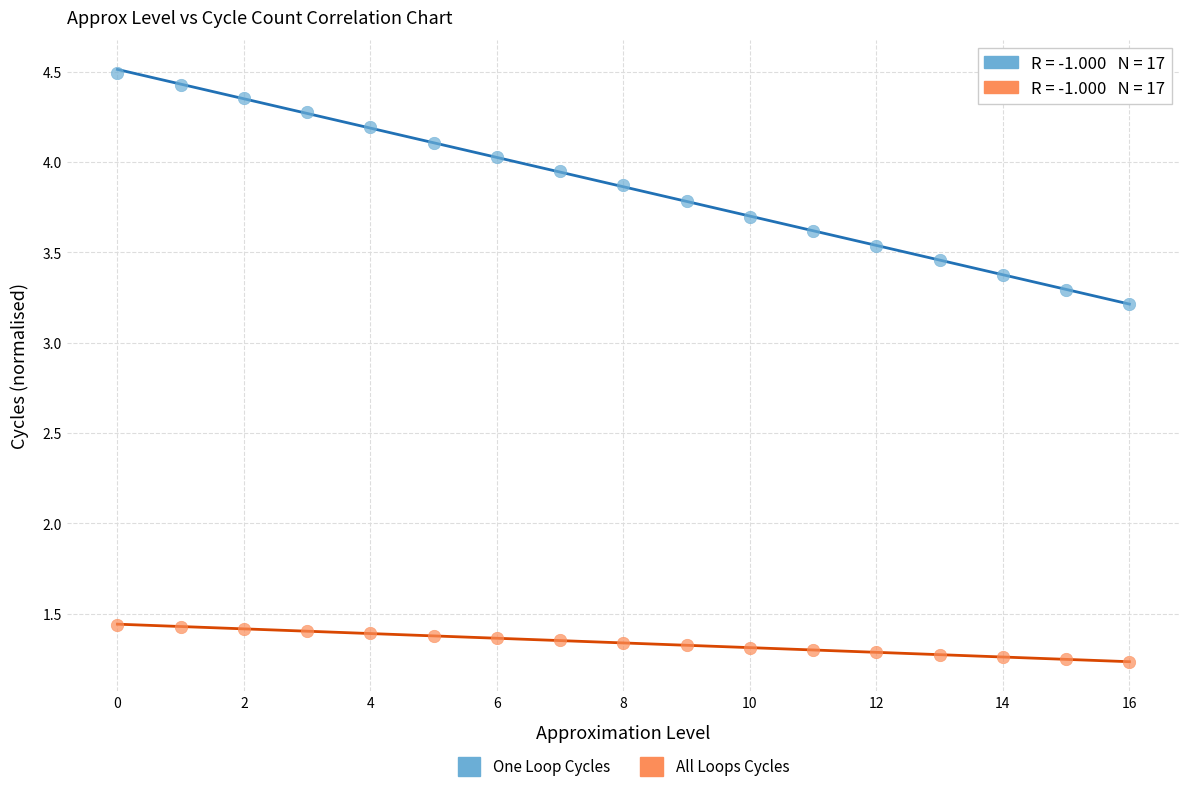

Which series contains the lowest Y value?

All Loops Cycles